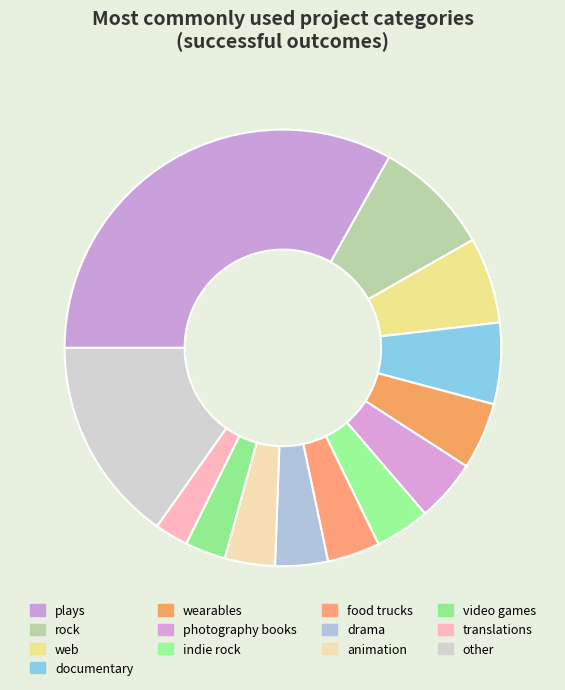

Which category has the biggest portion of the pie?

plays